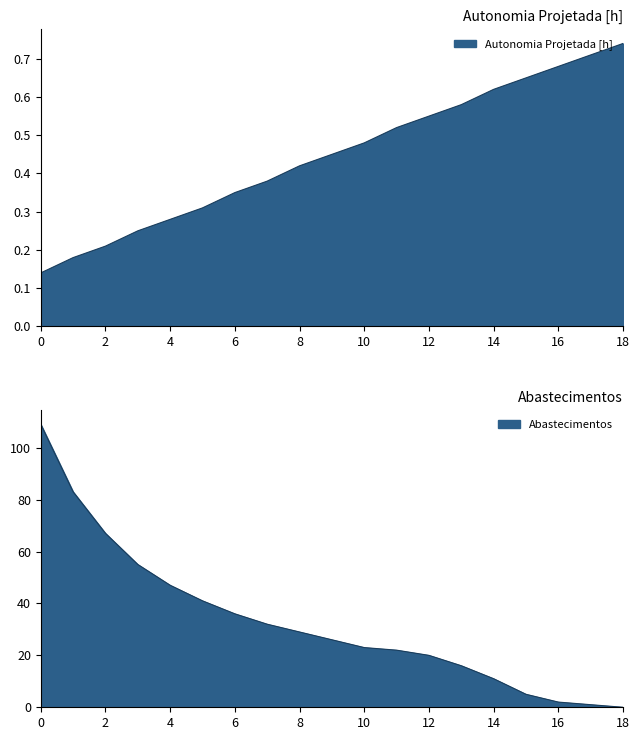

Which series has the largest total across all categories?

Abastecimentos